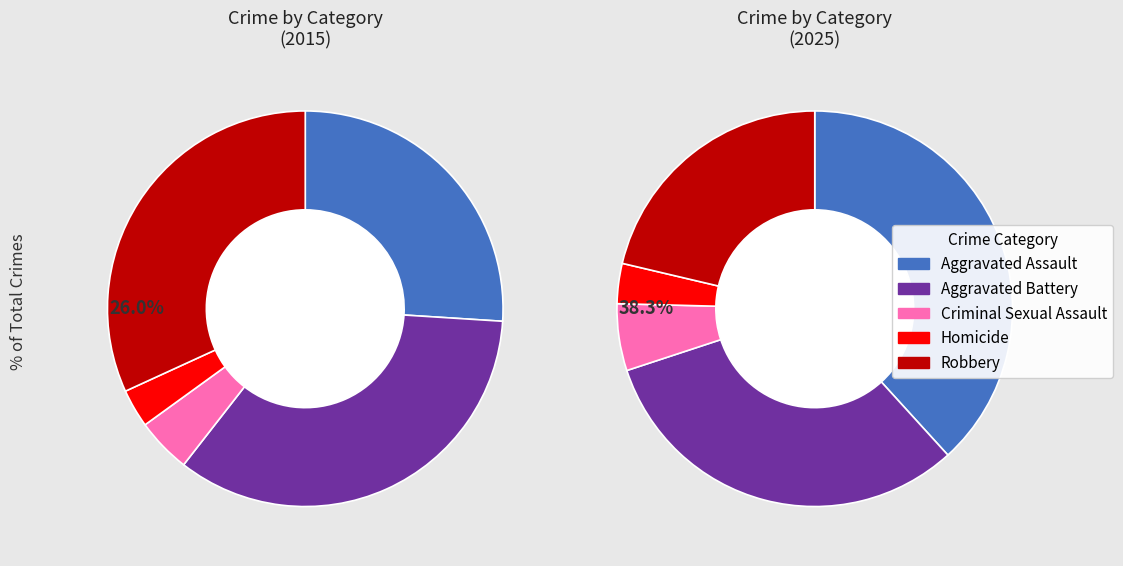

How much of the chart is everything except 2?

95.5%